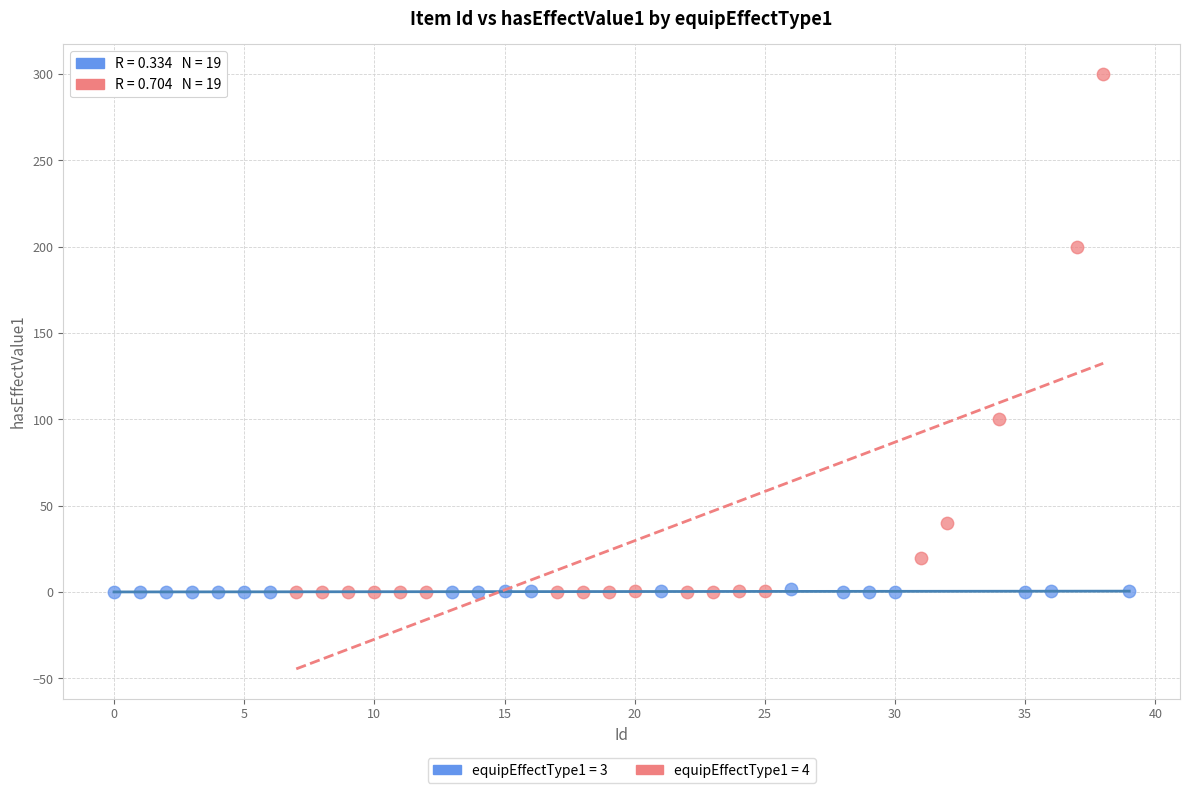

Which series has the widest spread of Y values?

equipEffectType1 = 4